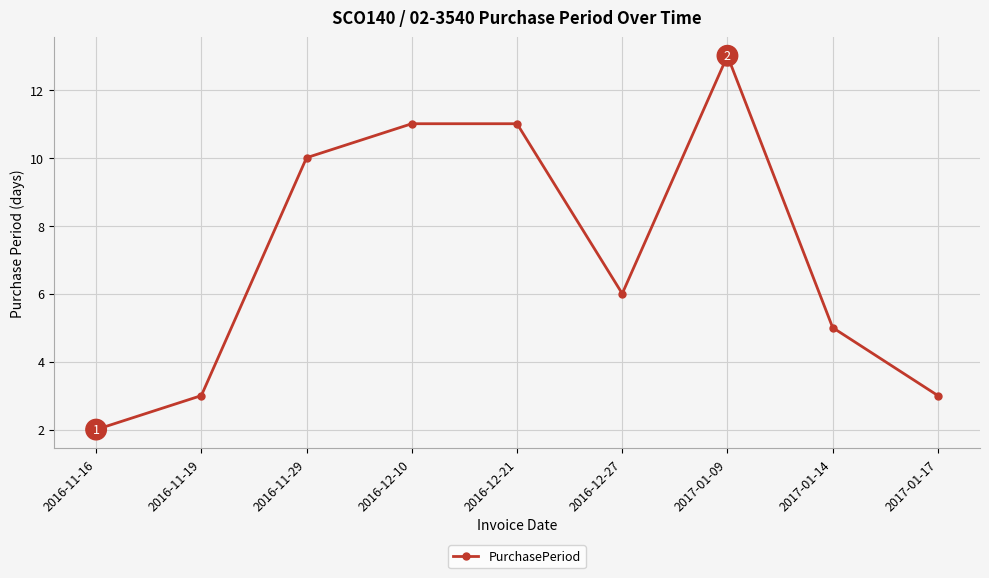

How many points are lower than both their immediate neighbors (excluding endpoints)?

1